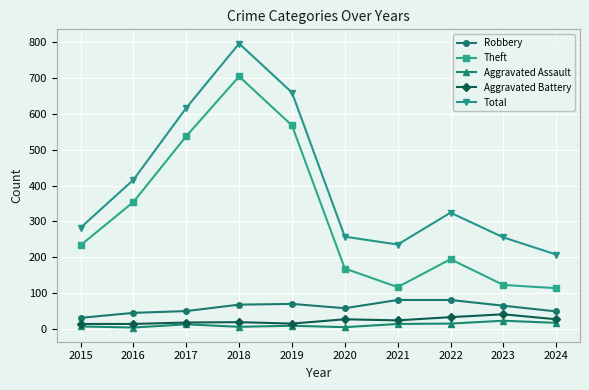

Rank the series by their maximum value, from highest to lowest.

Total, Theft, Robbery, Aggravated Battery, Aggravated Assault